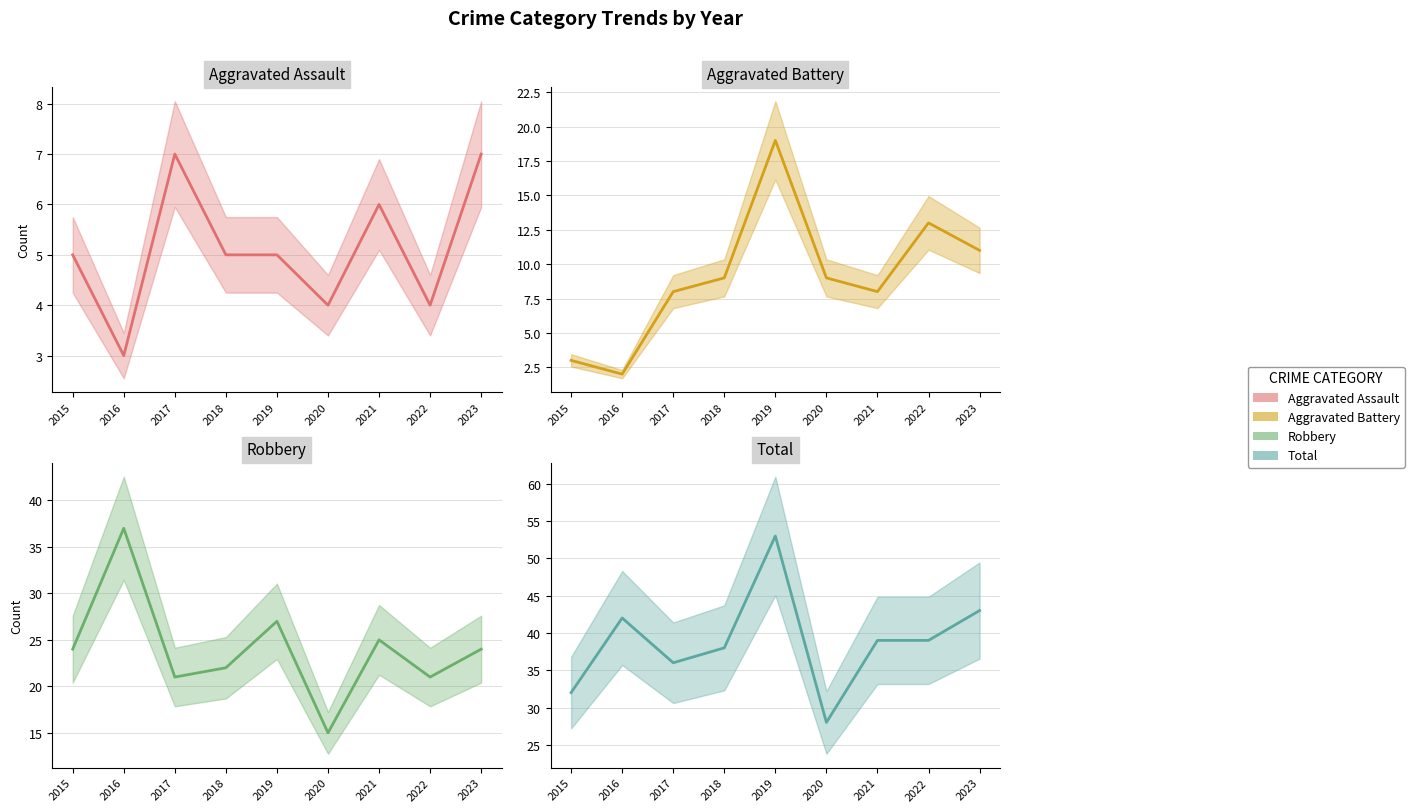

What are all the series names shown in the legend?

Aggravated Assault, Aggravated Battery, Robbery, Total